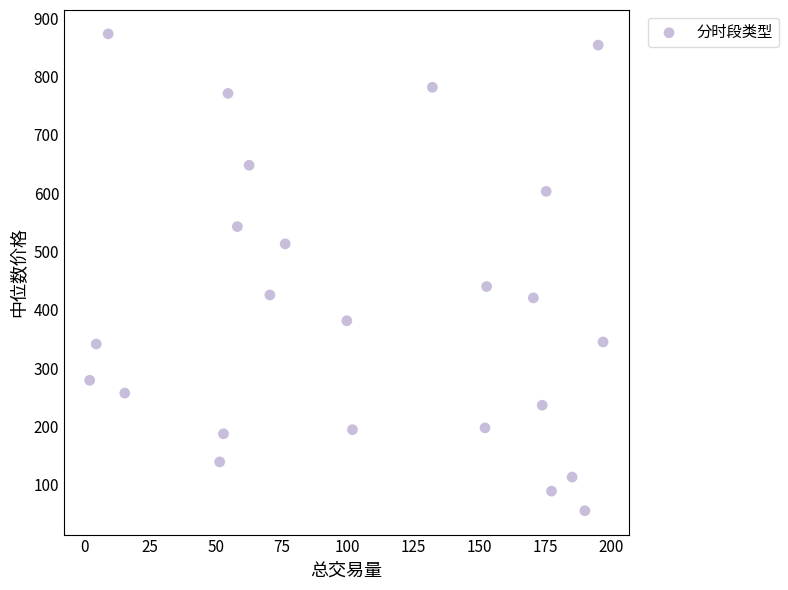

What is the range of Y values (max minus min)?

817.5